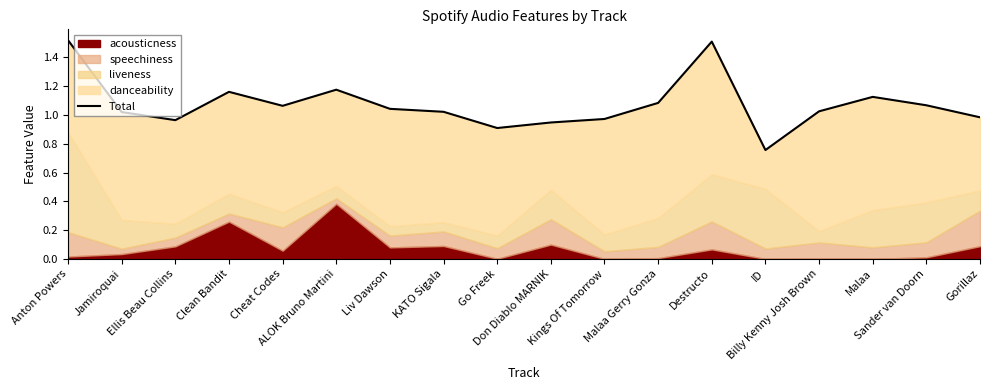

What is the difference between the values at Gorillaz and ALOK Bruno Martini?

0.2